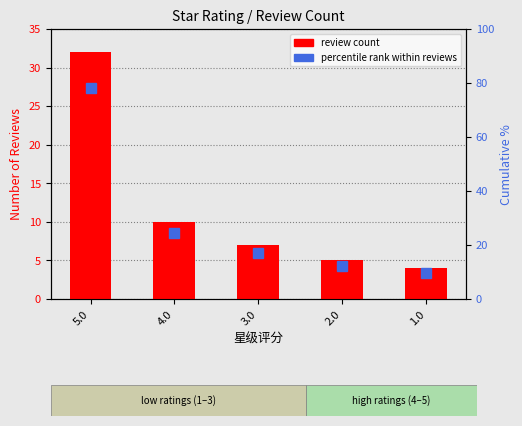

Is the value of percentile rank within reviews at 5.0 greater than the value of review count at 5.0?

Yes